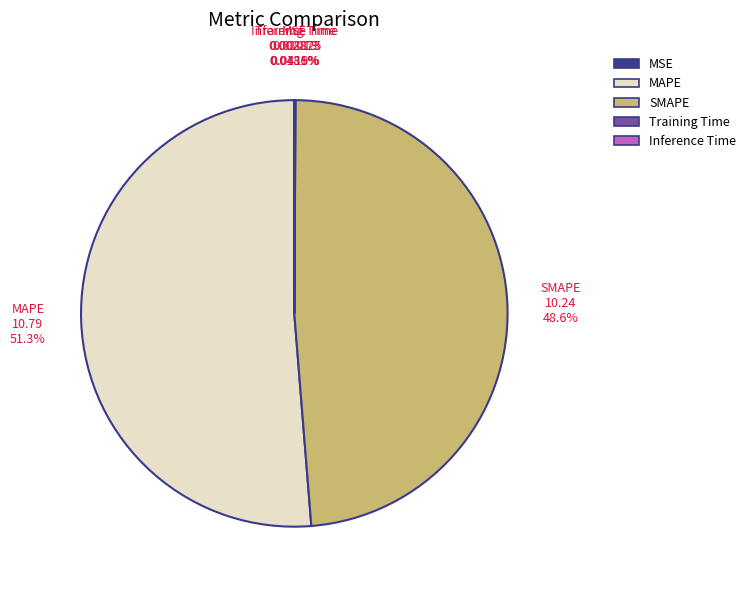

Which slice is the largest?

MAPE